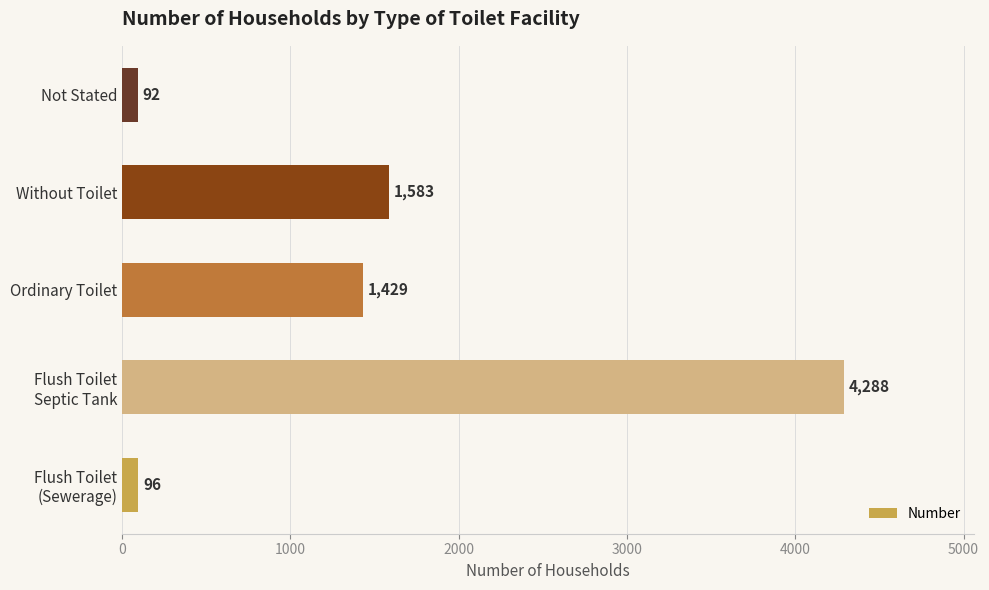

Reading bottom to top, list all the values displayed in this chart.

96	4288	1429	1583	92